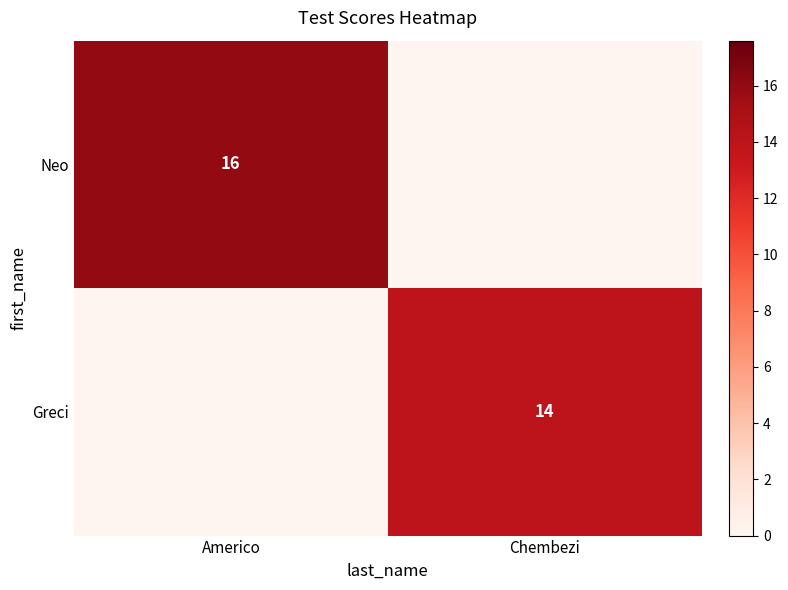

What is the maximum value shown in the chart?

16